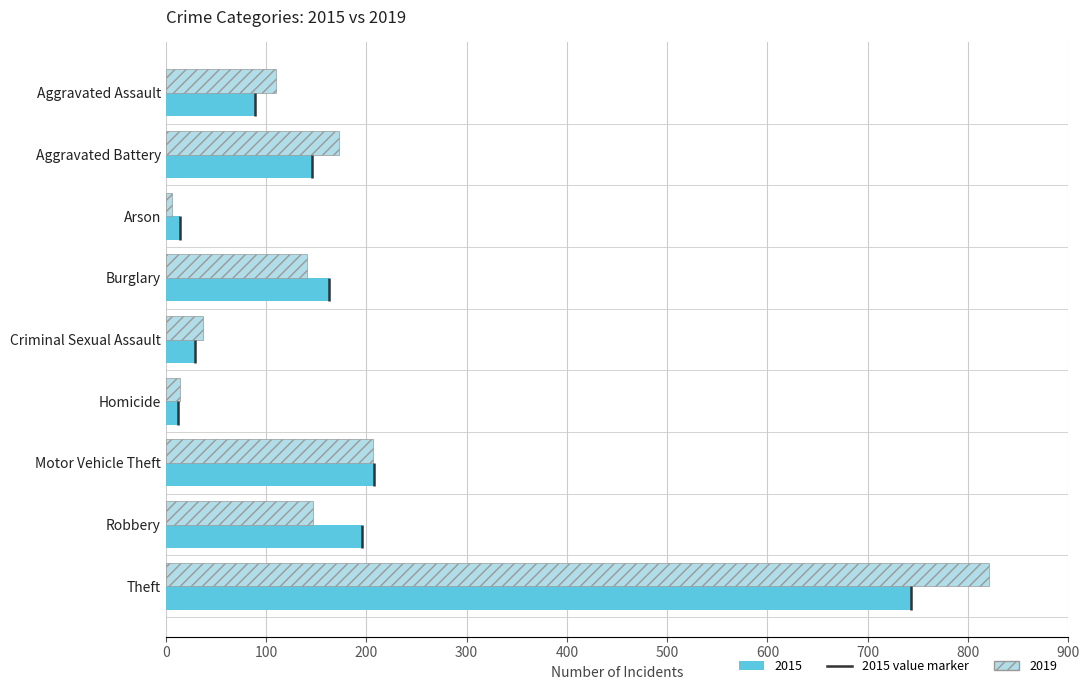

At which category is the sum across all series the highest?

Theft